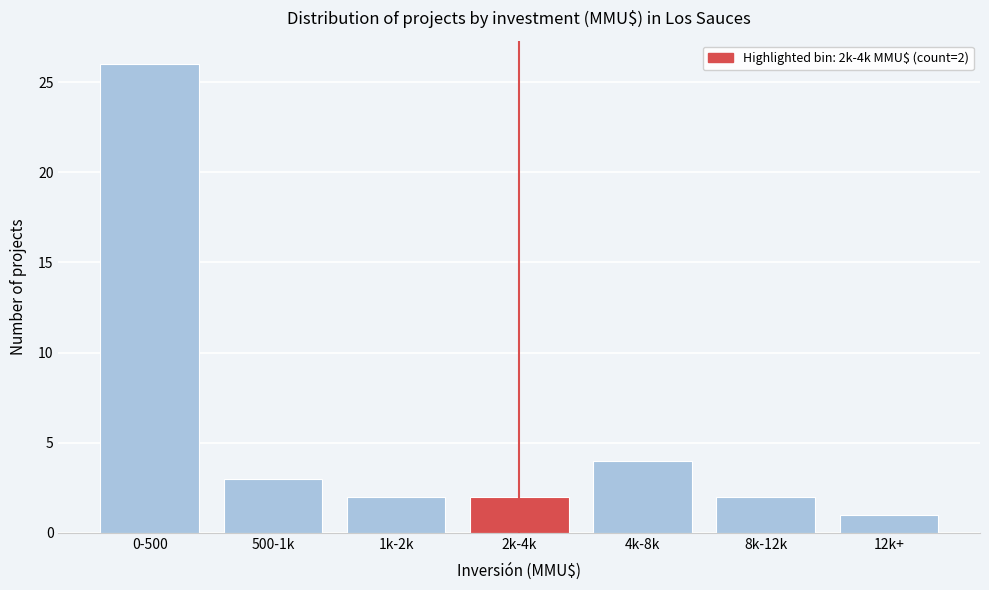

Reading left to right, what are all the values shown in this chart?

0-500=26	500-1k=3	1k-2k=2	2k-4k=2	4k-8k=4	8k-12k=2	12k+=1